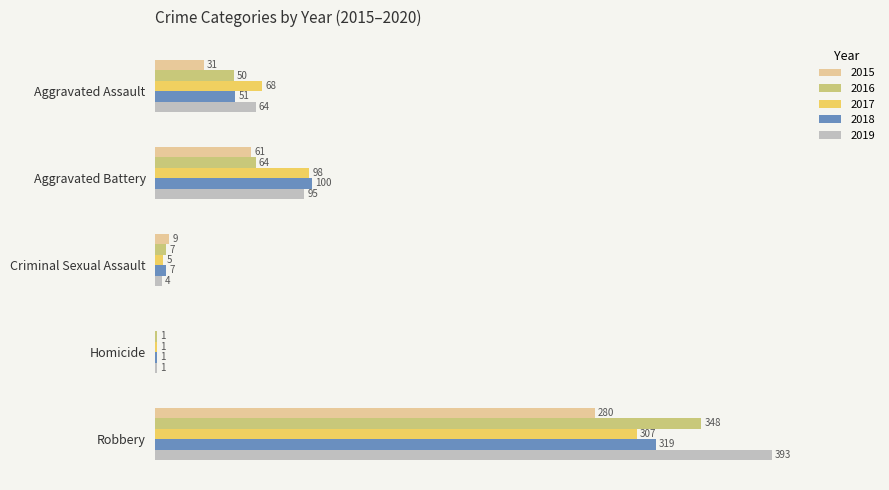

Is the value of 2019 at Homicide greater than the value of 2018 at Aggravated Assault?

No